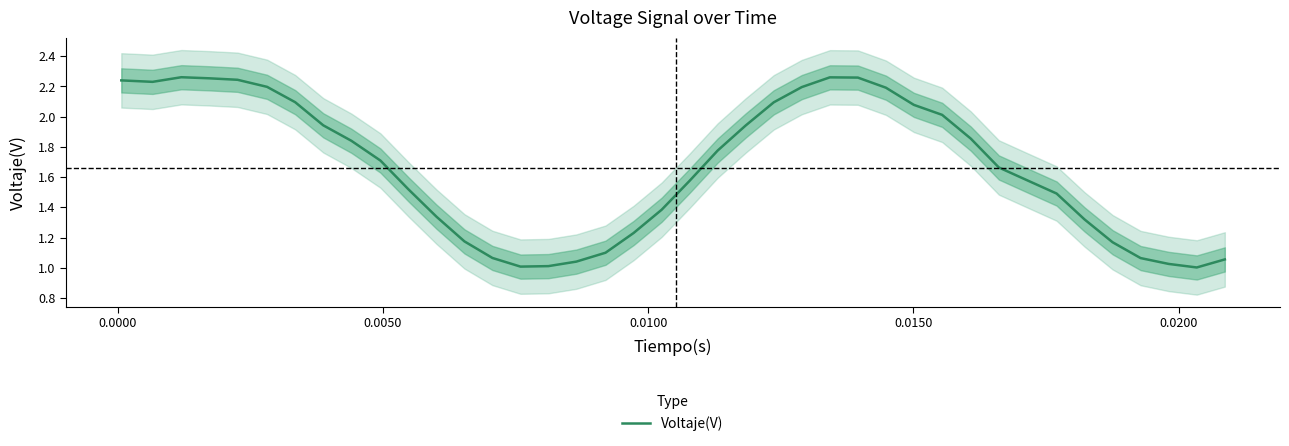

Reading right to left, what are all the values shown in this chart?

1.1	1.0	1.0	1.1	1.2	1.3	1.5	1.6	1.7	1.9	2.0	2.1	2.2	2.3	2.3	2.2	2.1	1.9	1.8	1.6	1.4	1.2	1.1	1.0	1.0	1.0	1.1	1.2	1.3	1.5	1.7	1.8	1.9	2.1	2.2	2.2	2.3	2.3	2.2	2.2